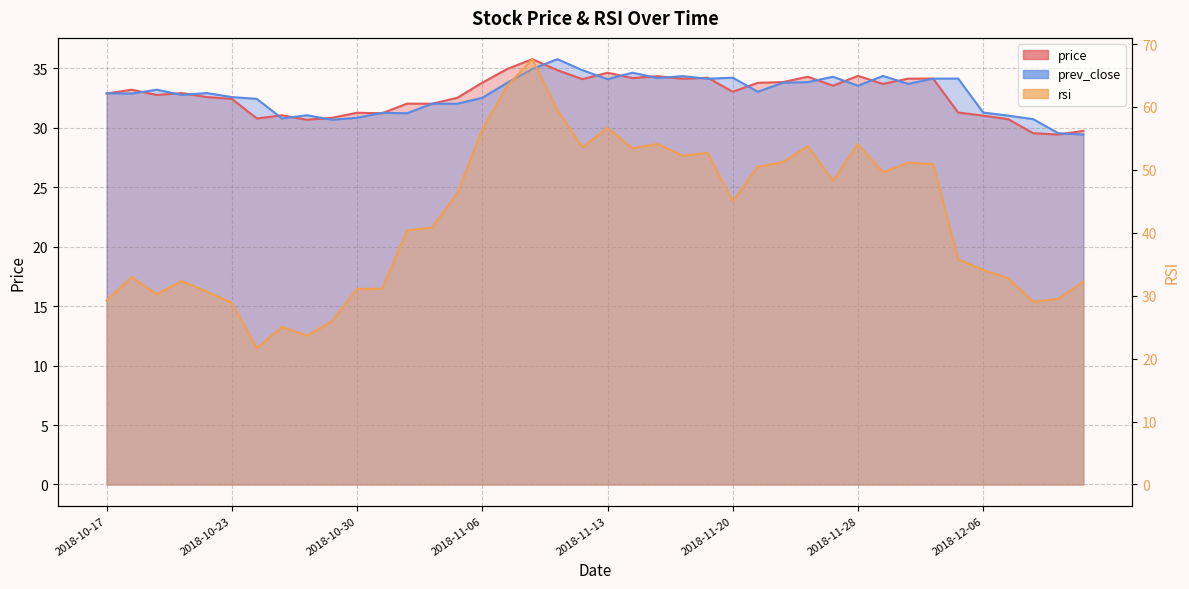

List the series in order of their peak value, highest first.

rsi, price, prev_close